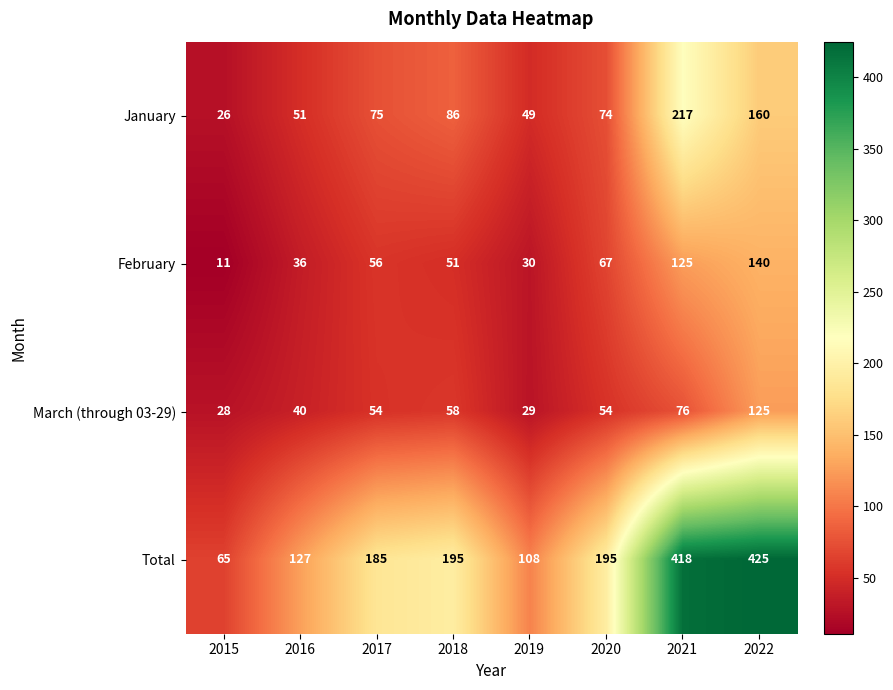

Rank the series at 2022 from lowest to highest value.

March (through 03-29), February, January, Total